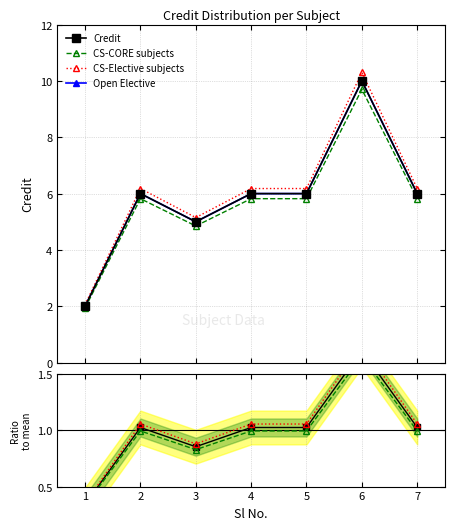

What is the highest value of the Open Elective series?

10.0